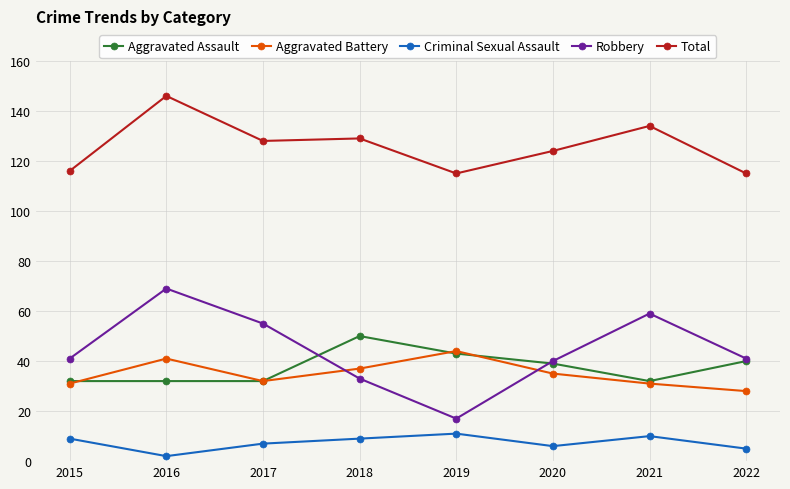

What are all the series names shown in the legend?

Aggravated Assault, Aggravated Battery, Criminal Sexual Assault, Robbery, Total